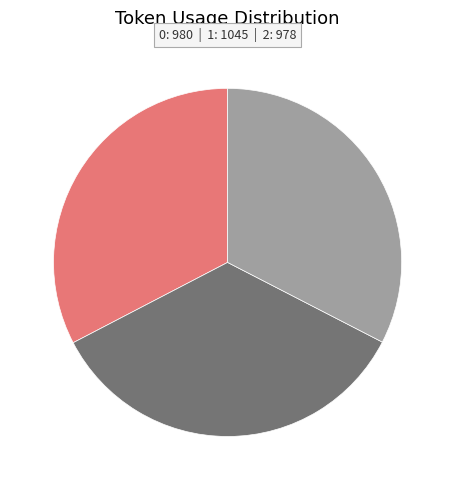

Is there a majority slice in this chart?

No